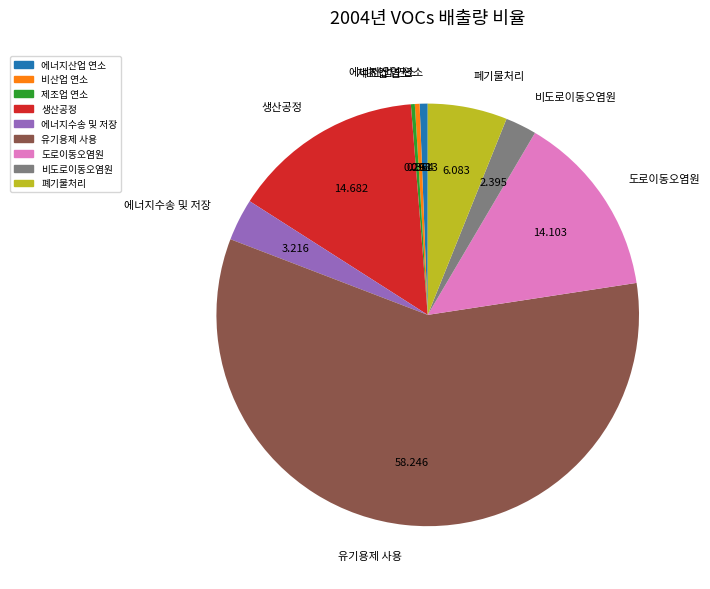

Combined, do 비도로이동오염원 and 에너지산업 연소 account for over 50%?

No